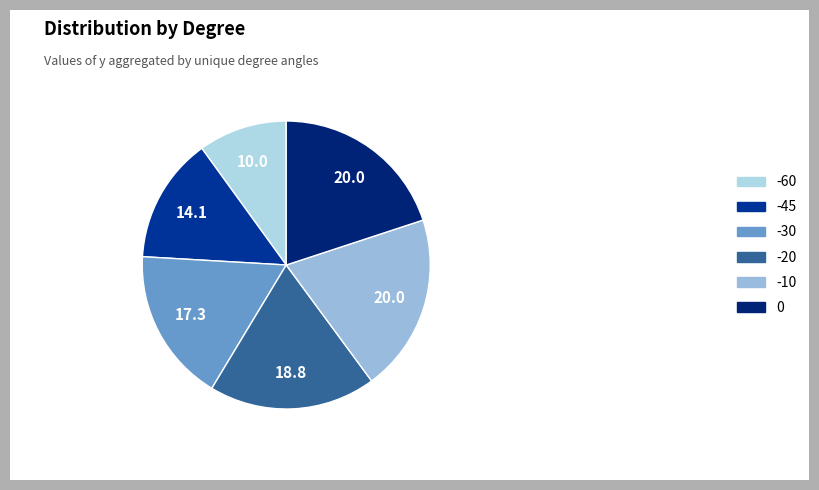

To the nearest percent, what is the average slice percentage?

17%